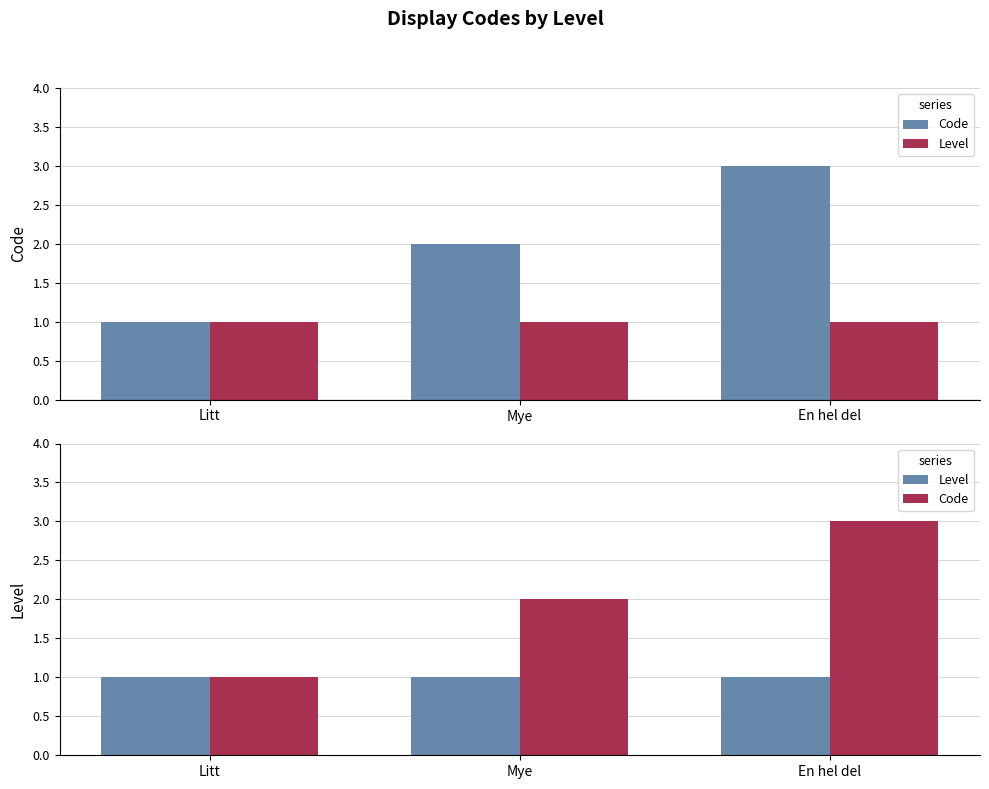

What is the sum of all Code values?

6